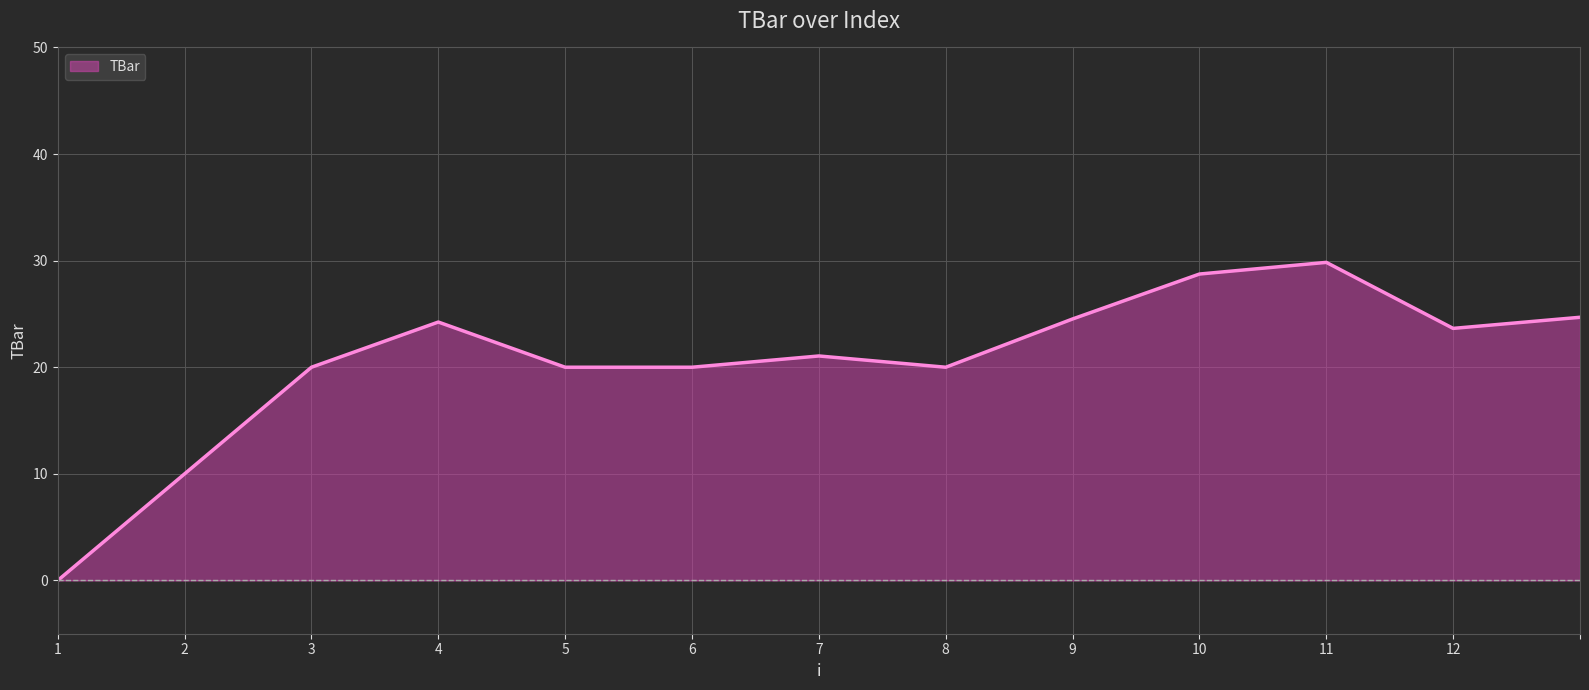

What is the greatest value displayed?

29.8